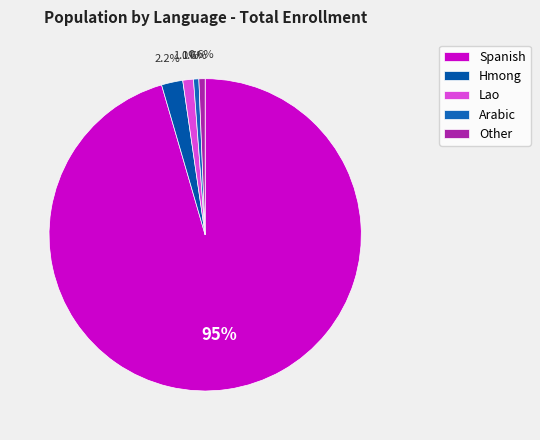

Is the sum of Other and Lao greater than half?

No